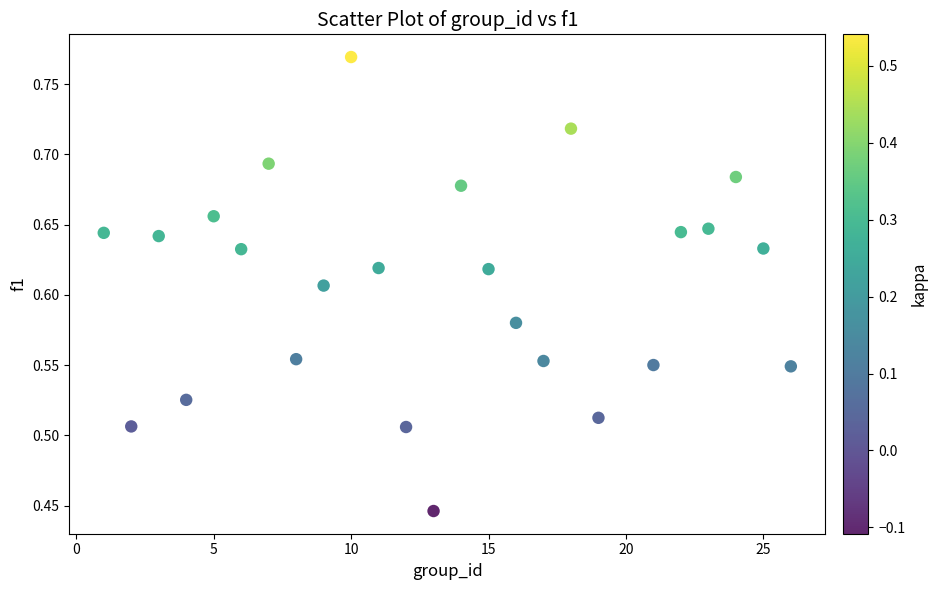

What is the range of X values (max minus min)?

25.0